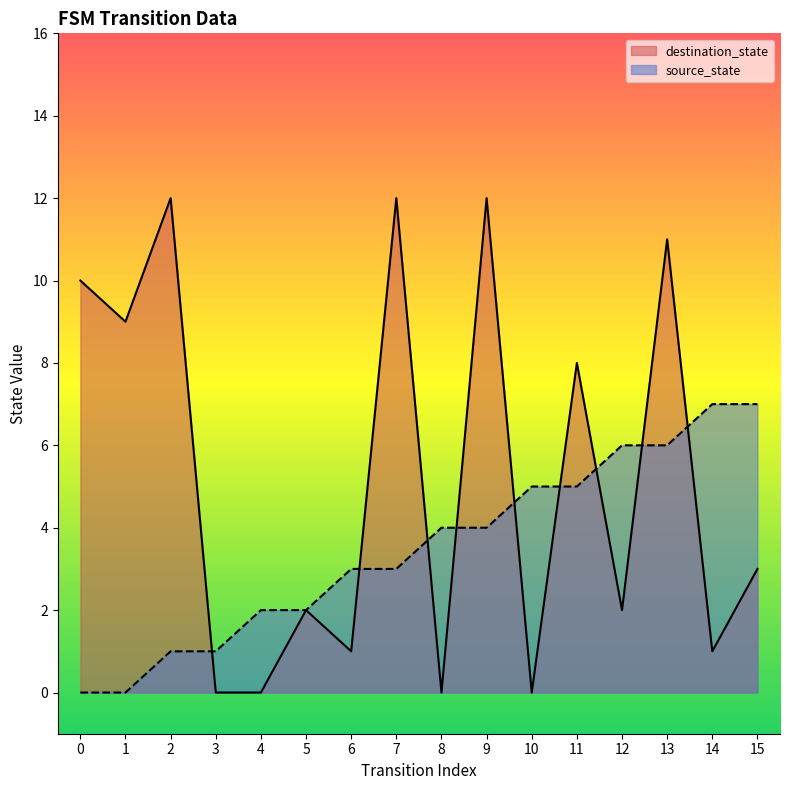

True or false: source_state has a value of 2 at 11.

False